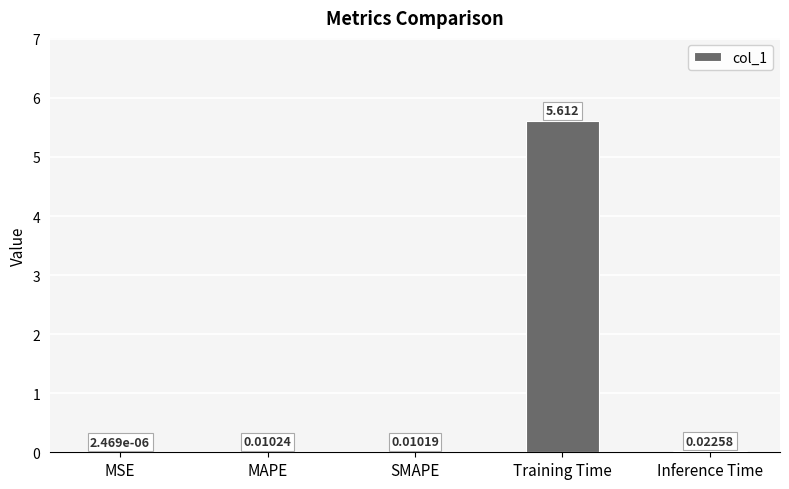

At which label is the value closest to 2?

Inference Time